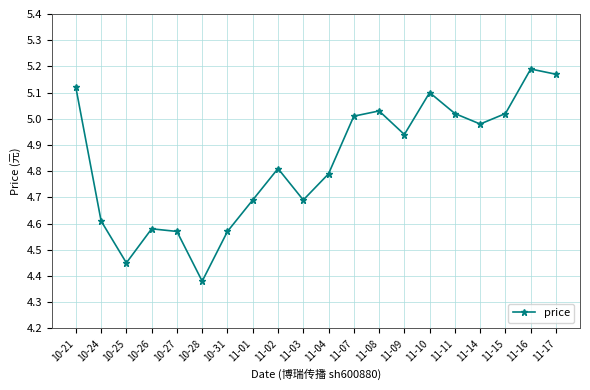

What position from the left is 10-21?

1